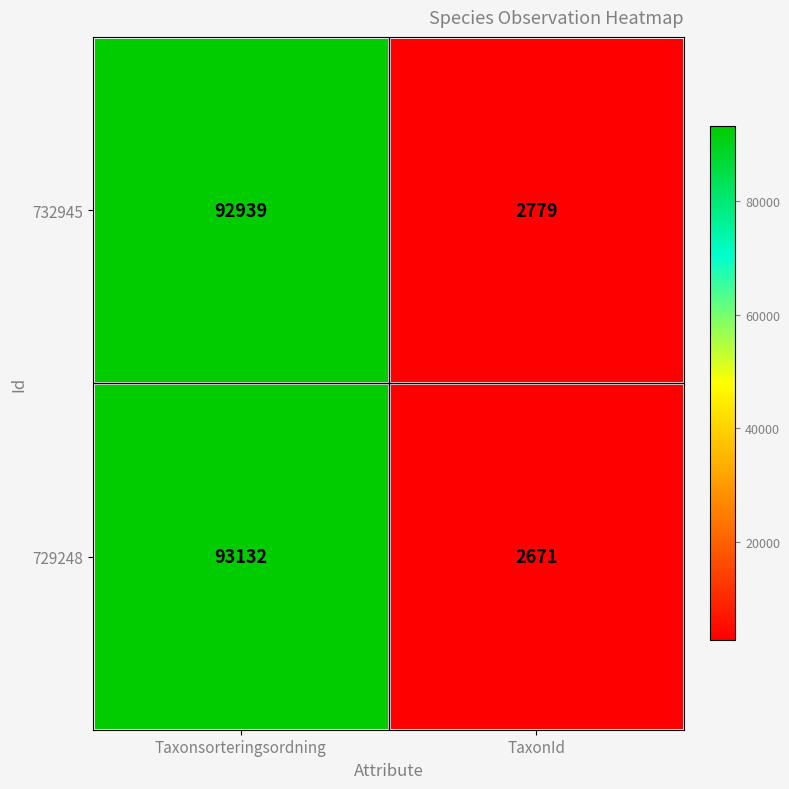

Reading right to left, list all the values displayed in this chart.

732945: TaxonId=2779	Taxonsorteringsordning=92939
729248: TaxonId=2671	Taxonsorteringsordning=93132